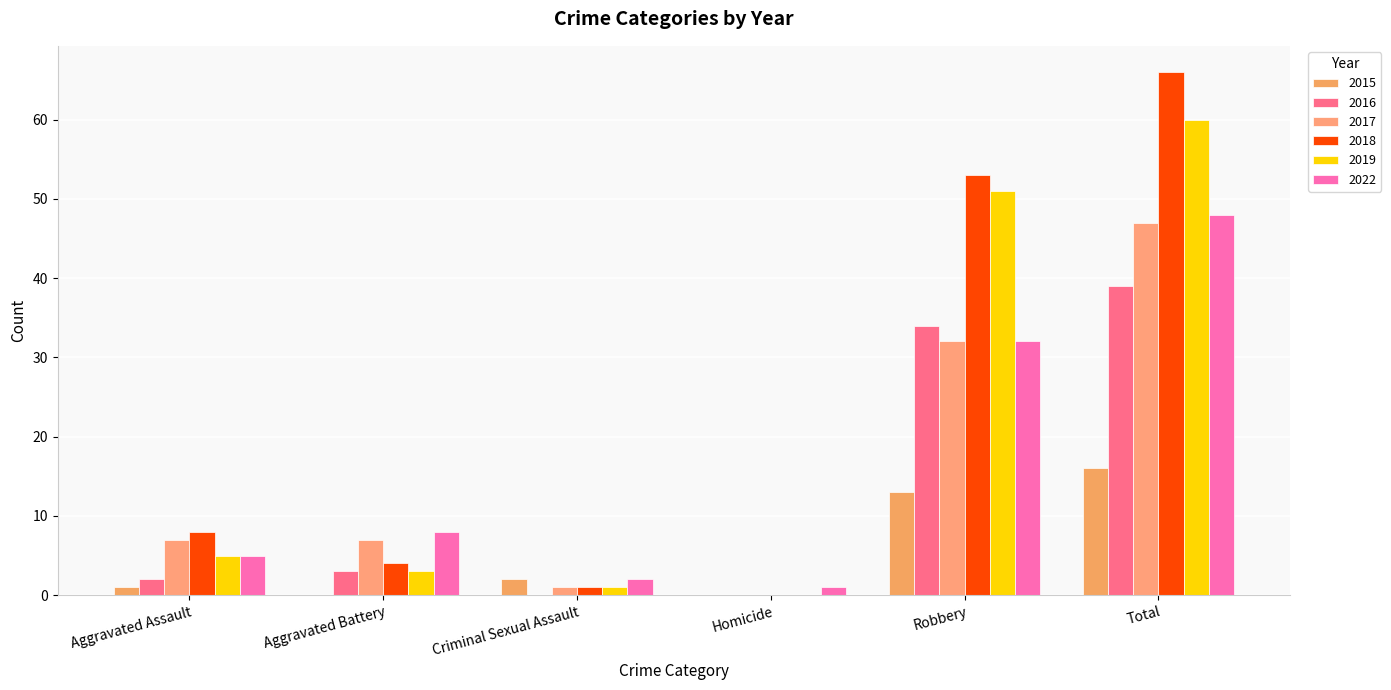

Where does the 2022 series first go above 8?

Robbery